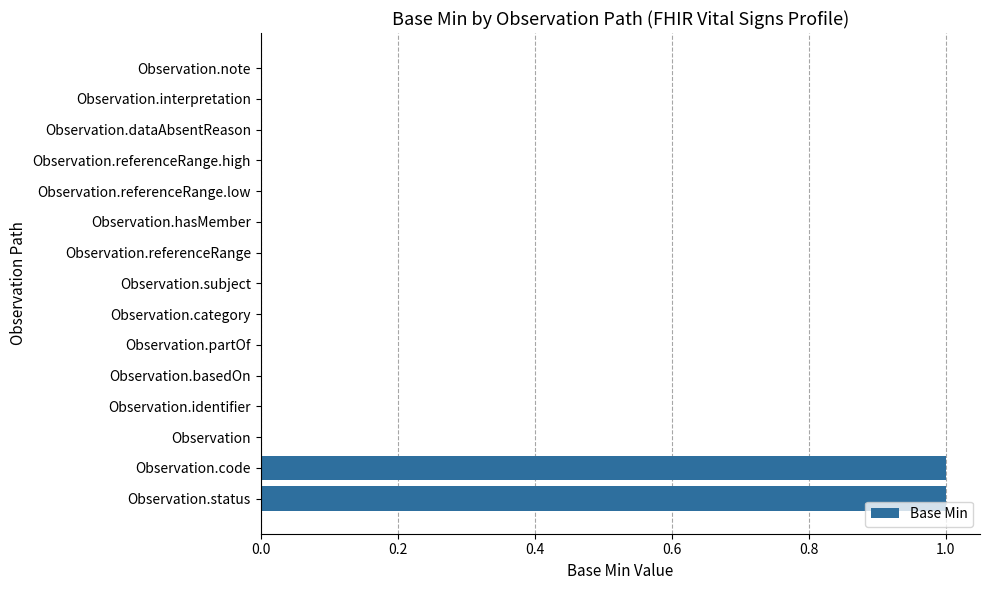

How many data points does each series have?

15